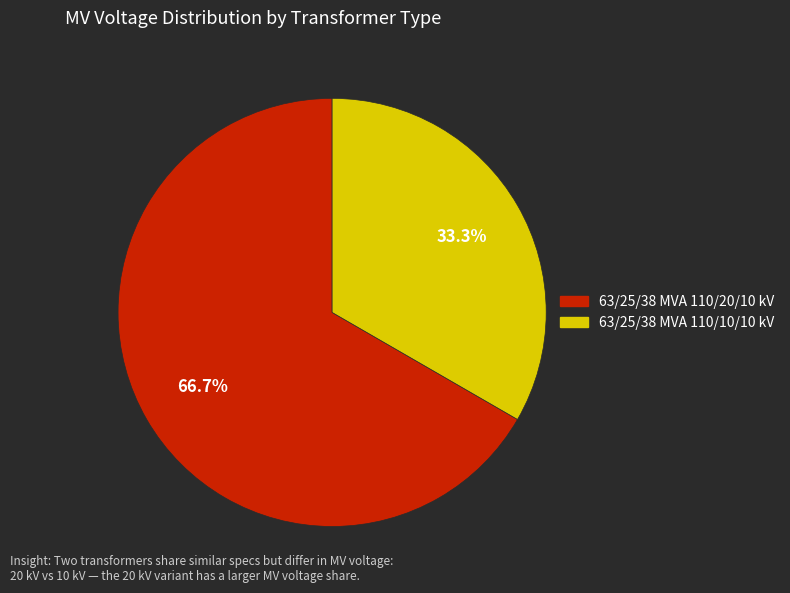

Which slice is the largest?

63/25/38 MVA 110/20/10 kV